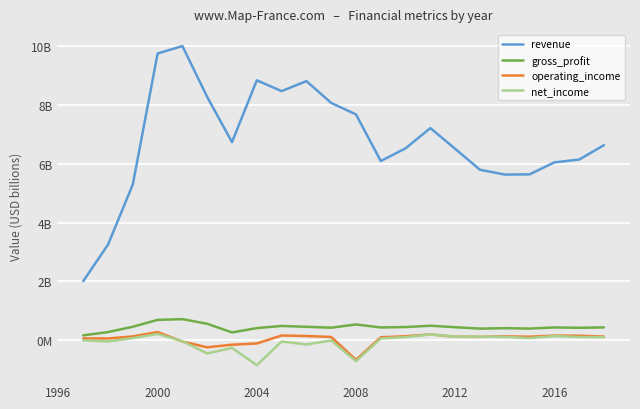

What is the value of the revenue point at the 12th from the left?

7.7